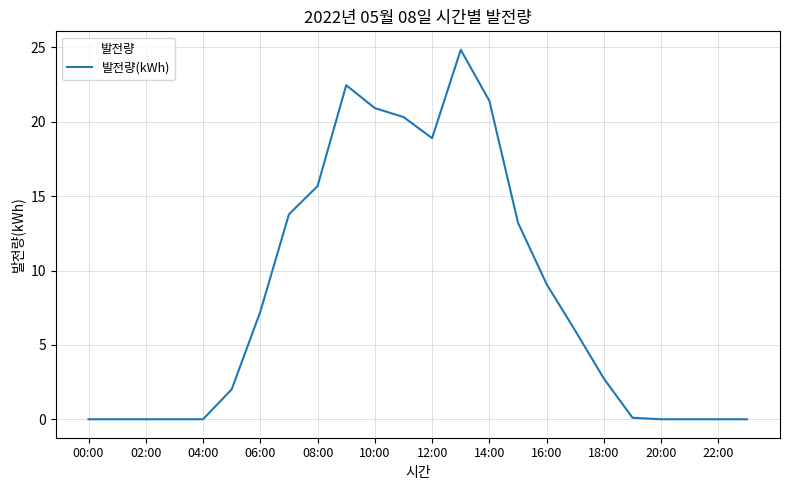

What is the maximum value shown in the chart?

24.8